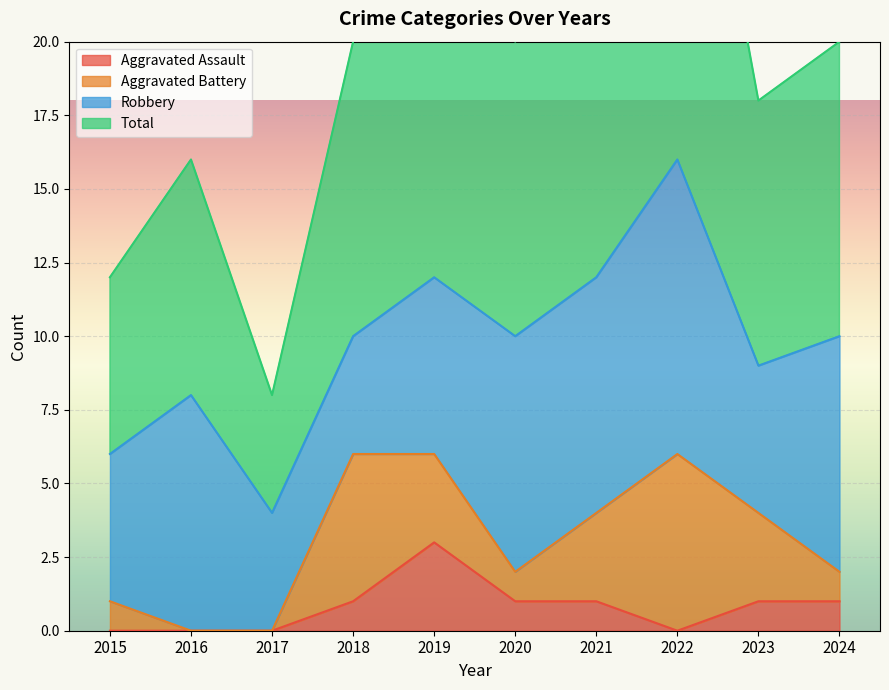

Where is Aggravated Assault nearest to the value 1?

2018